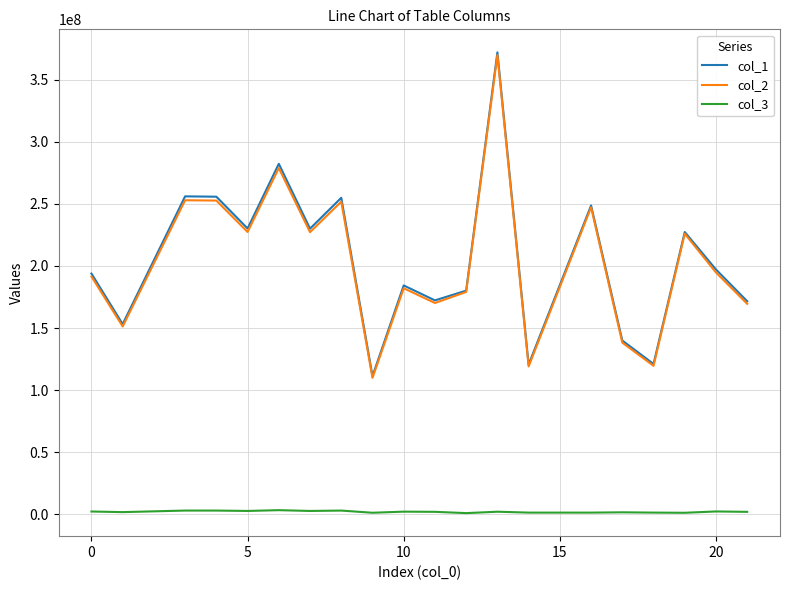

What is the maximum value shown in the chart?

371832066.0